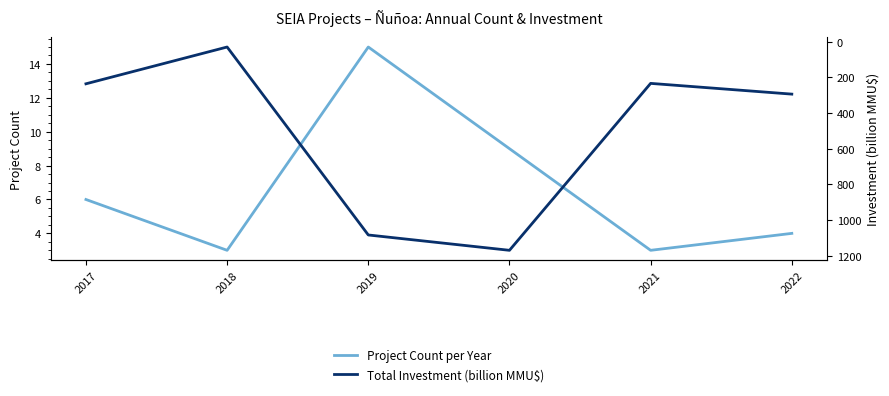

At which category is the sum across all series the highest?

2020